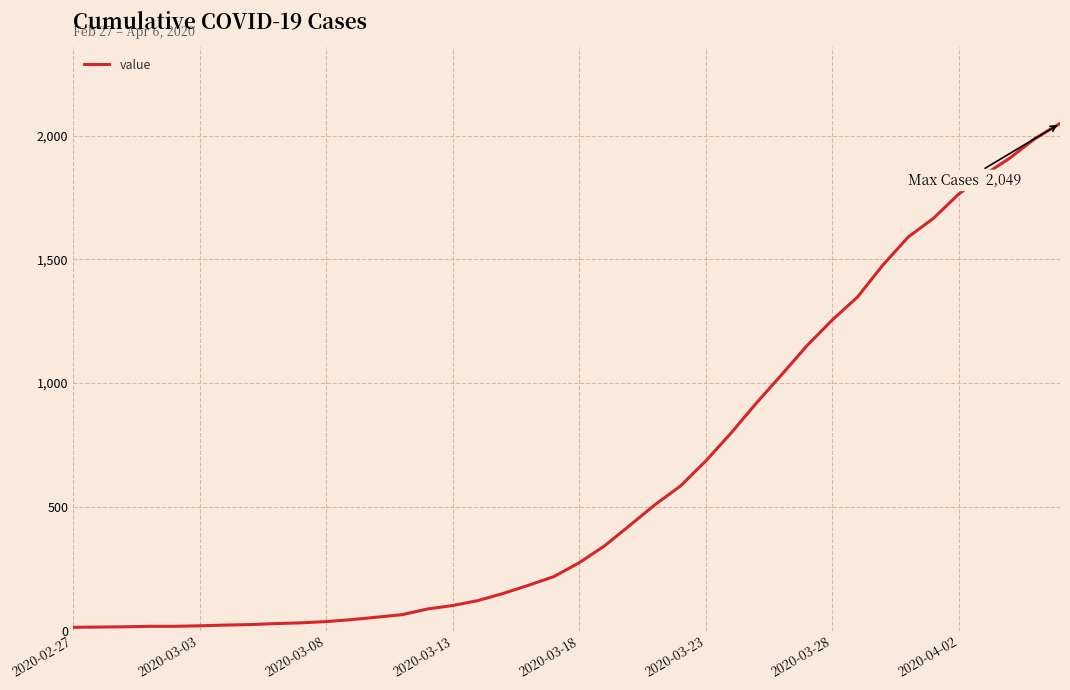

What is the maximum value shown in the chart?

2049